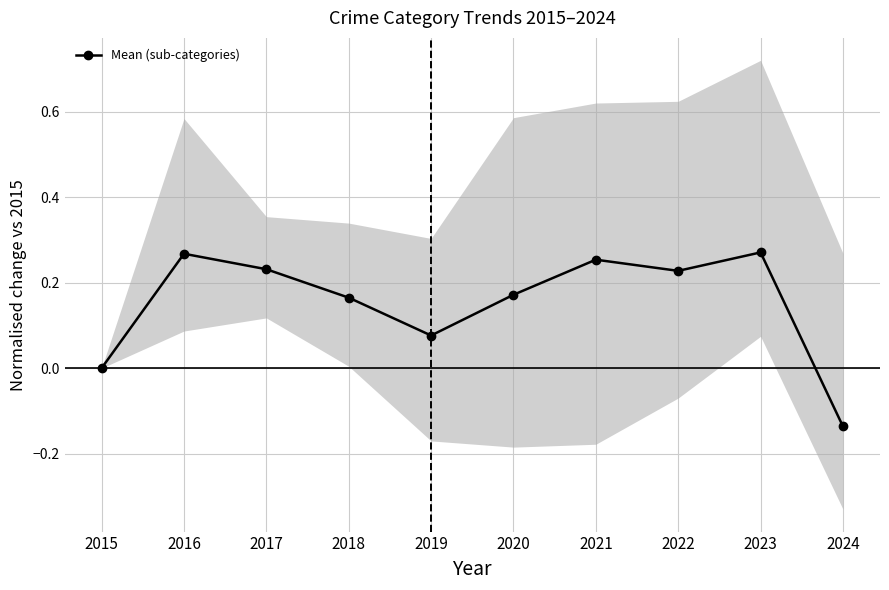

Reading right to left, list all the values displayed in this chart.

2024=-0.1	2023=0.3	2022=0.2	2021=0.3	2020=0.2	2019=0.1	2018=0.2	2017=0.2	2016=0.3	2015=0.0